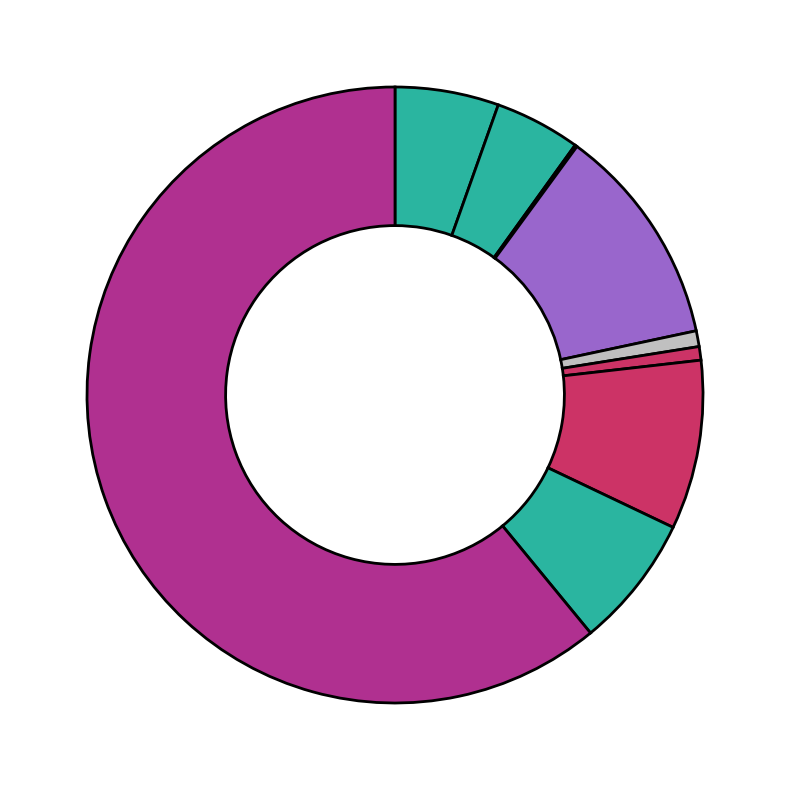

Which slice is the smallest?

Arson